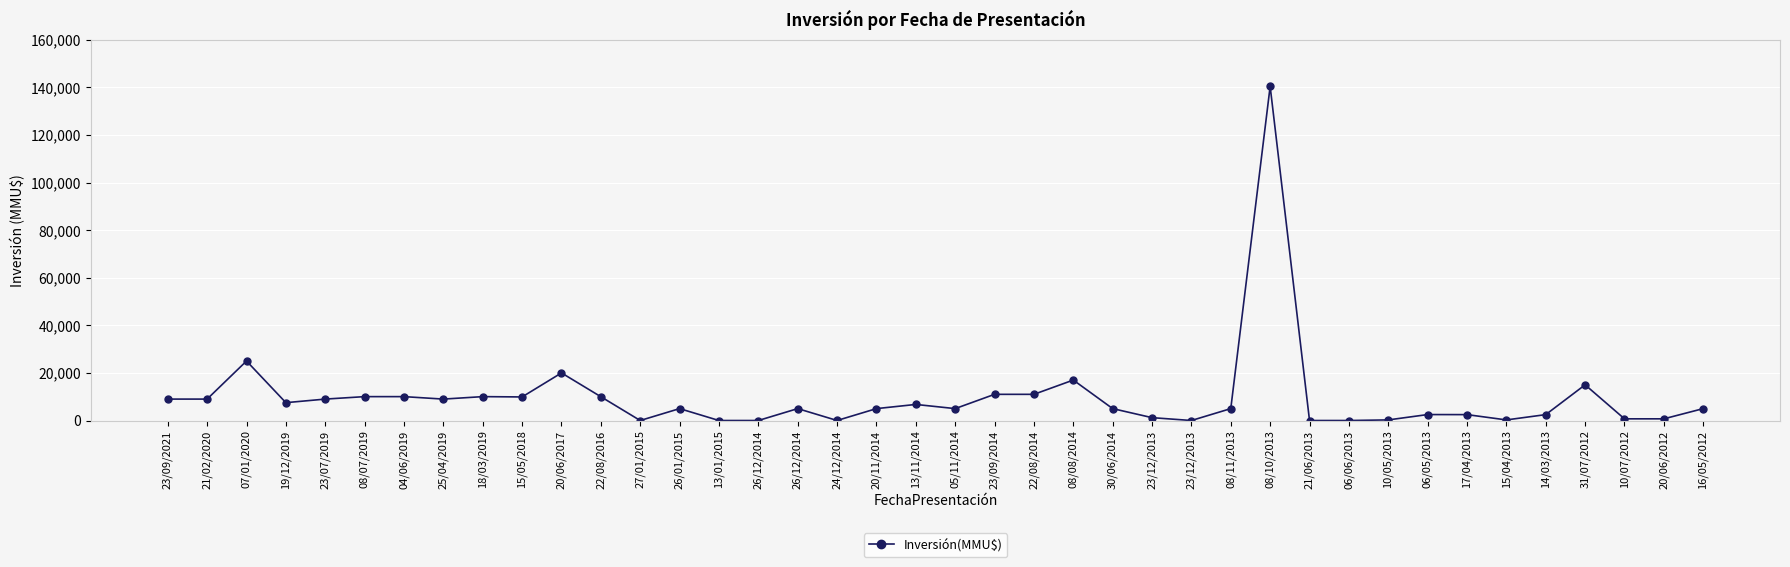

How many distinct data groups are displayed?

1